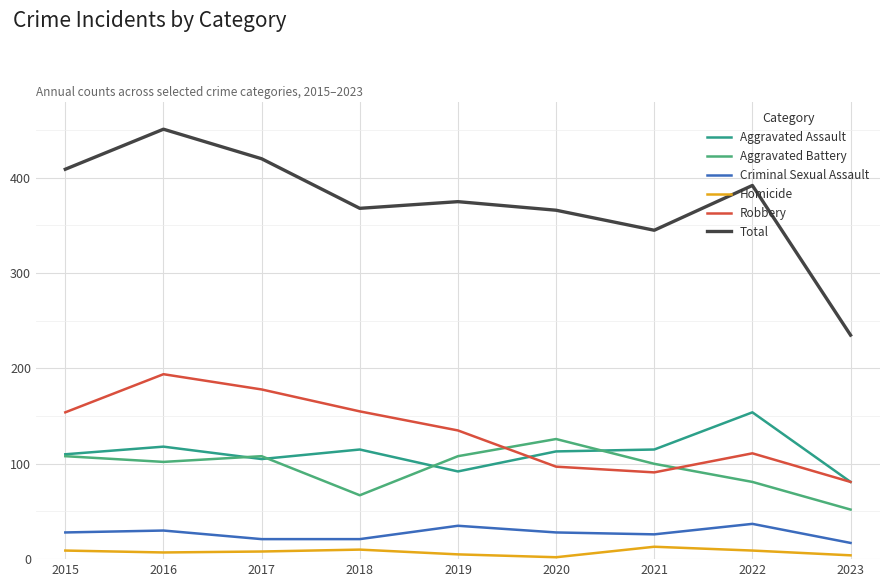

True or false: Aggravated Assault and Criminal Sexual Assault intersect in this chart.

False